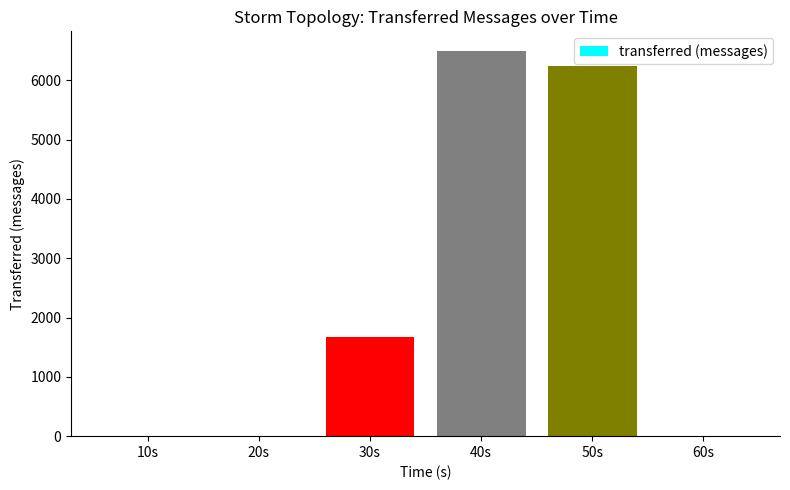

Is it true that the value at 60s is -3425?

False